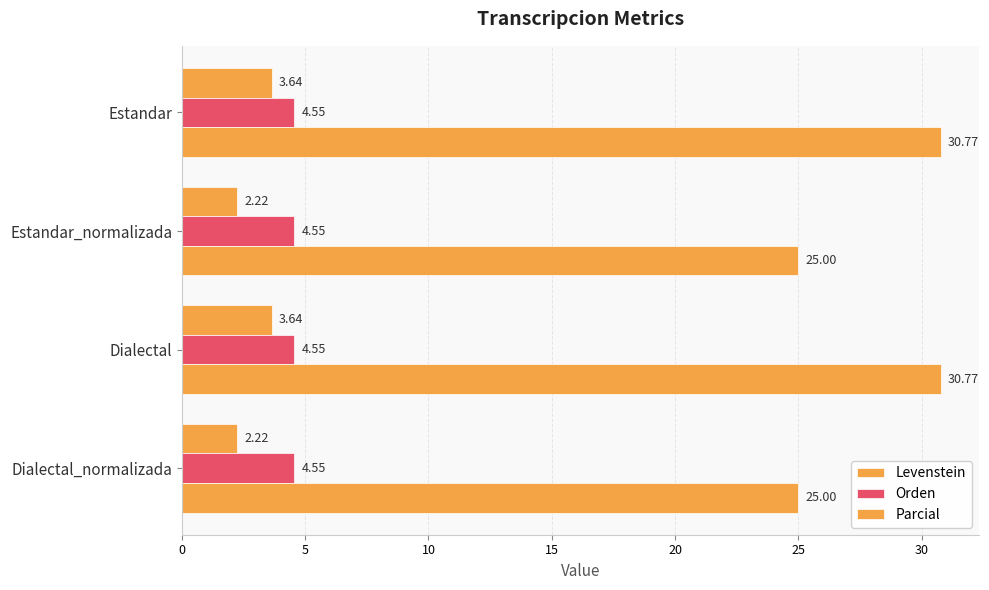

How many categories are shown in the chart?

4